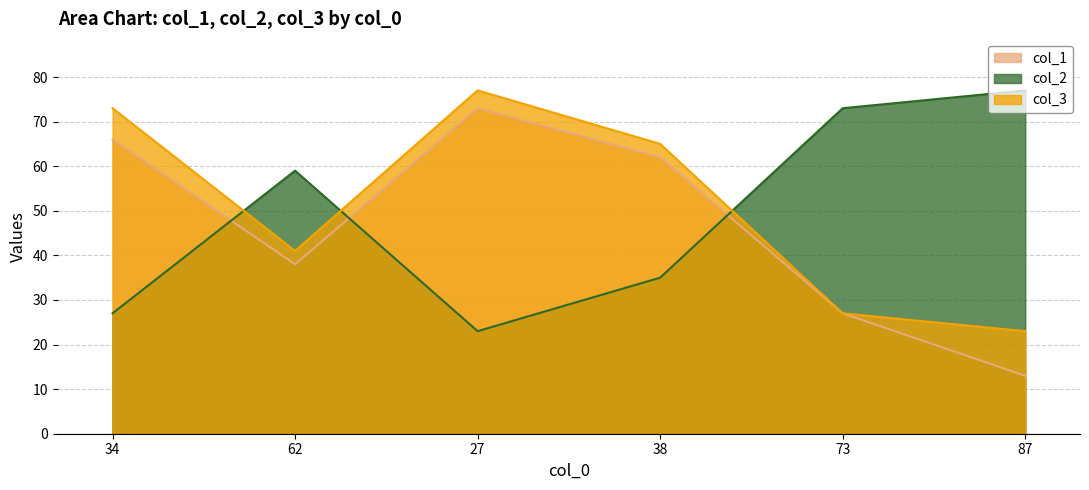

The value of col_2 at 87 is 77. True or false?

True